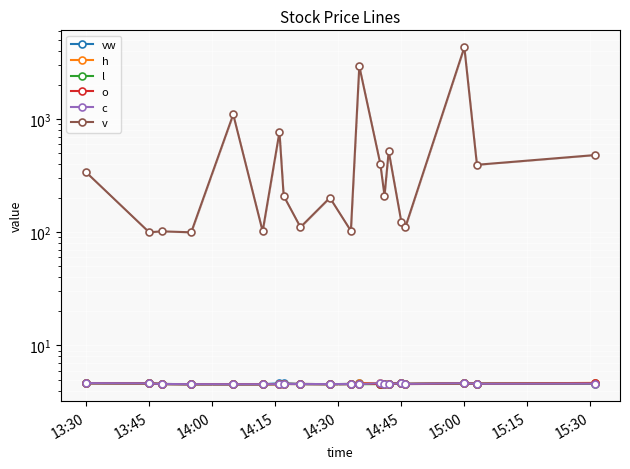

What is the maximum value shown in the chart?

4311.0